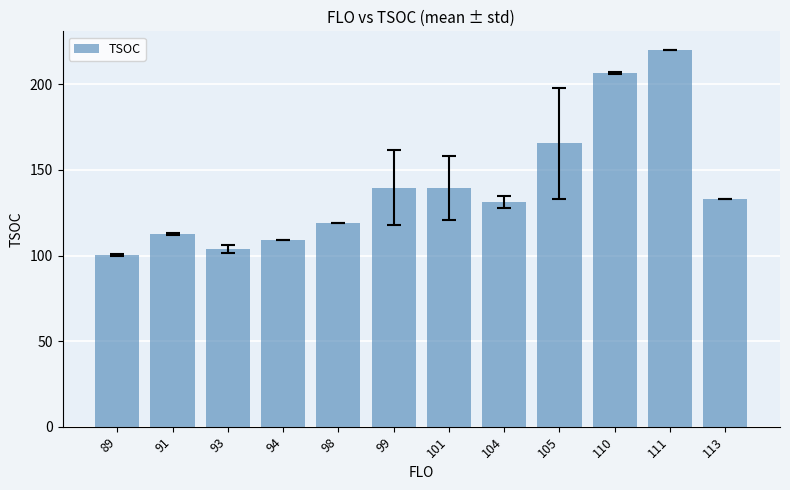

How many bars are there in total?

12